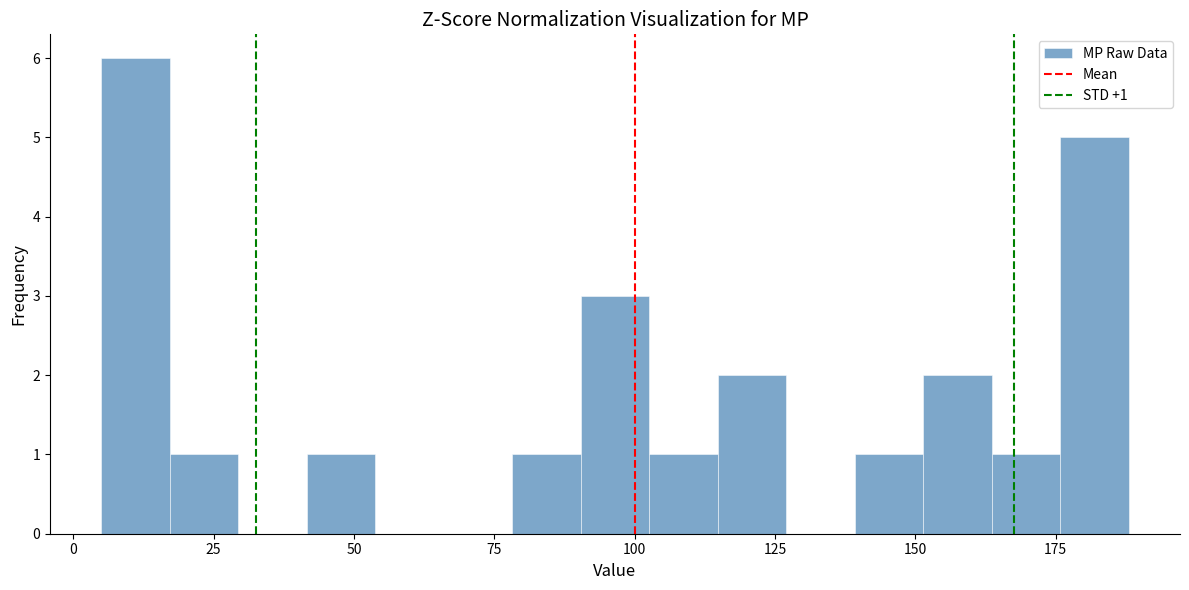

Around what value on the x-axis is the tallest bar? Give the approximate position of its centre, as read against the axis.

10